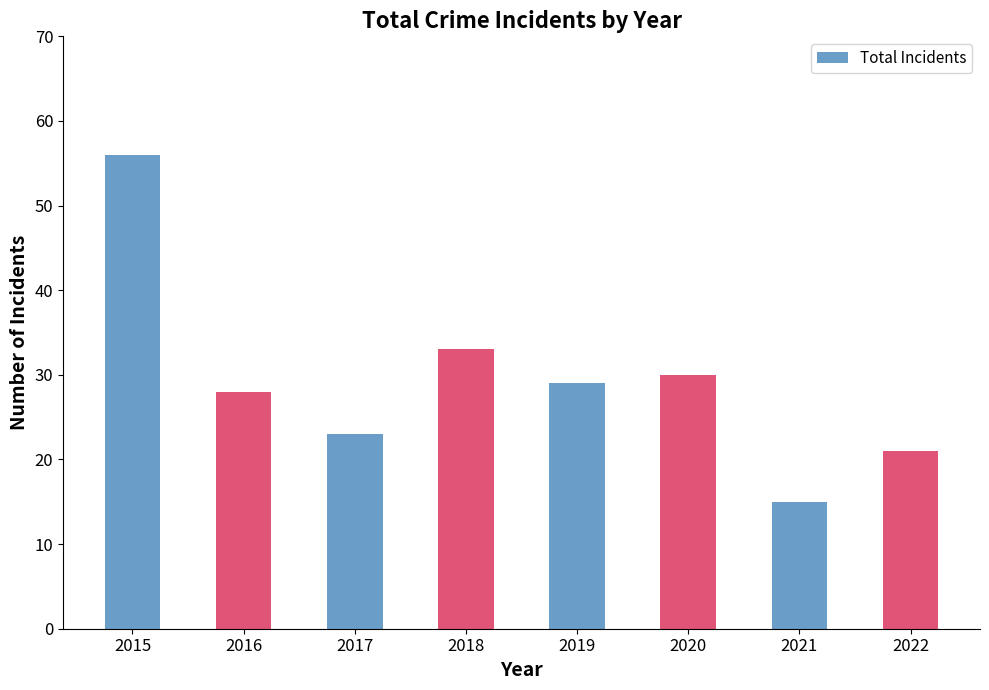

Which has a higher value, 2020 or 2016?

2020